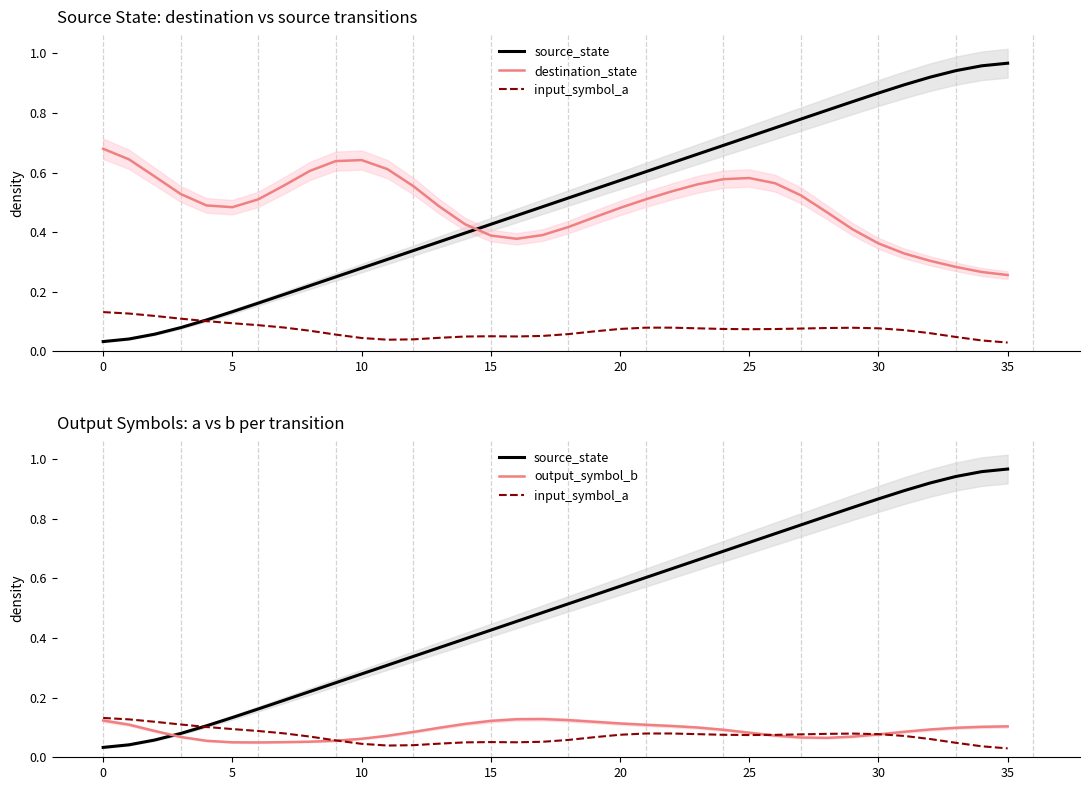

Which series has the largest range (max minus min)?

source_state